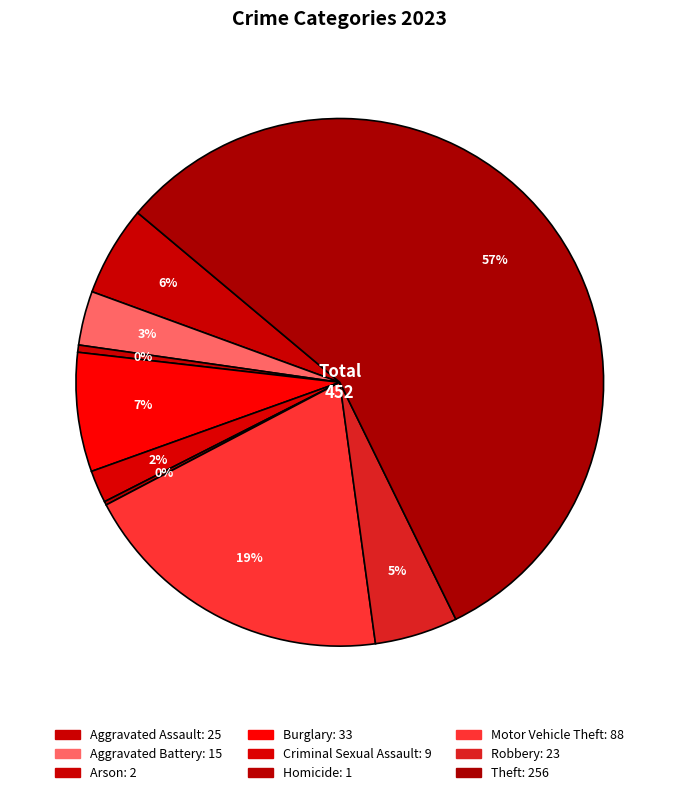

Combined, what portion of the pie is Aggravated Assault and Arson?

6.0%